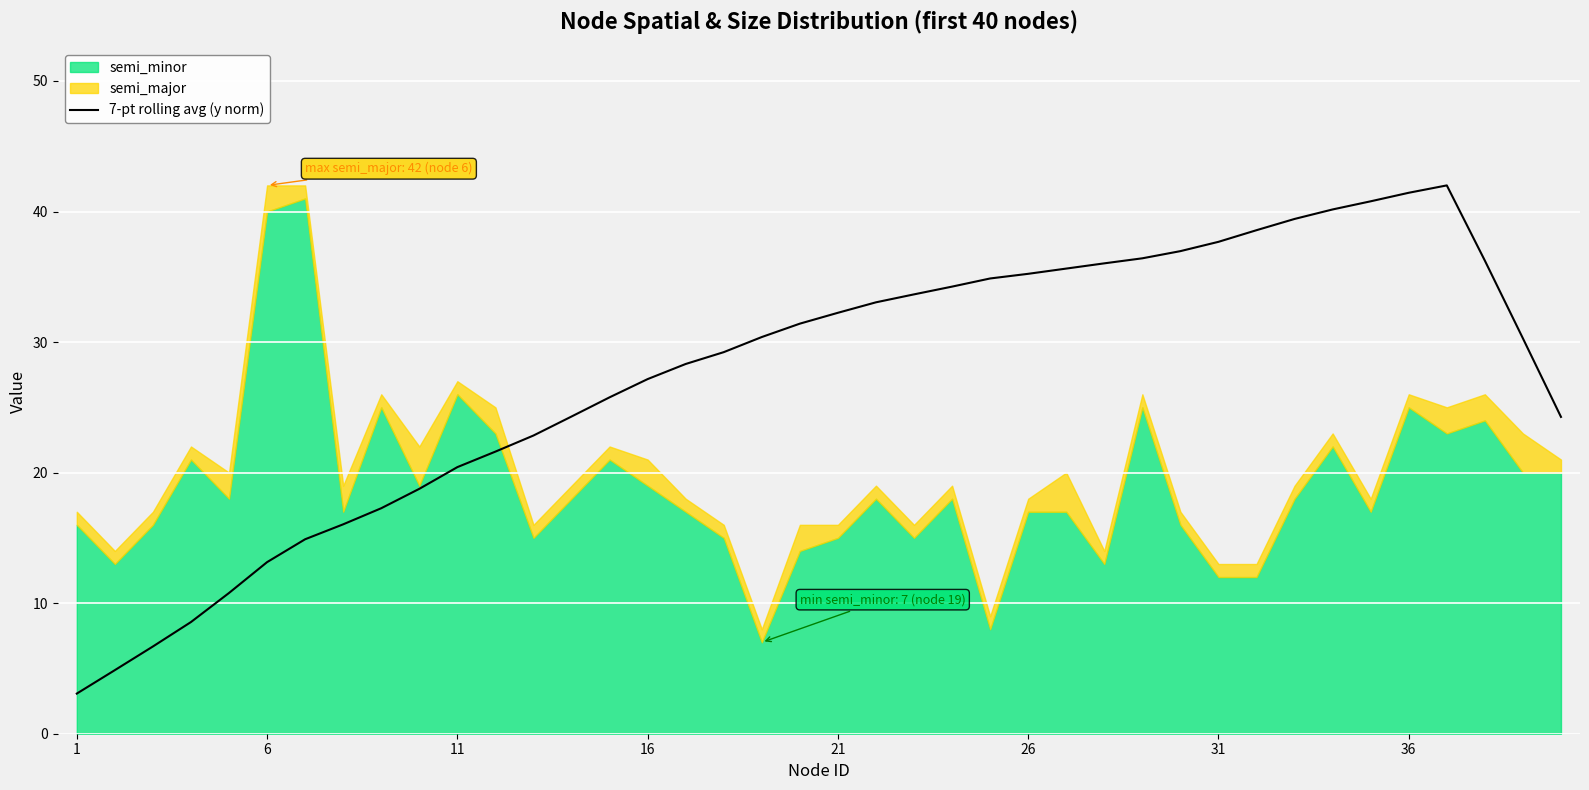

The value at 32 is 39.4. True or false?

True